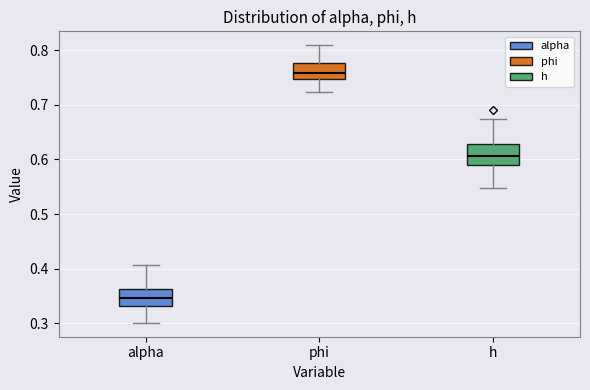

Reading left to right, read every box against the y-axis: the position of its median line, the range the box covers, and the ends of its whiskers. The values are not printed on the chart, so give them approximately, as read against the axis.

alpha: median 0.35, box 0.33 to 0.36, whiskers 0.30 to 0.41
phi: median 0.76, box 0.75 to 0.78, whiskers 0.72 to 0.81
h: median 0.61, box 0.59 to 0.63, whiskers 0.55 to 0.67